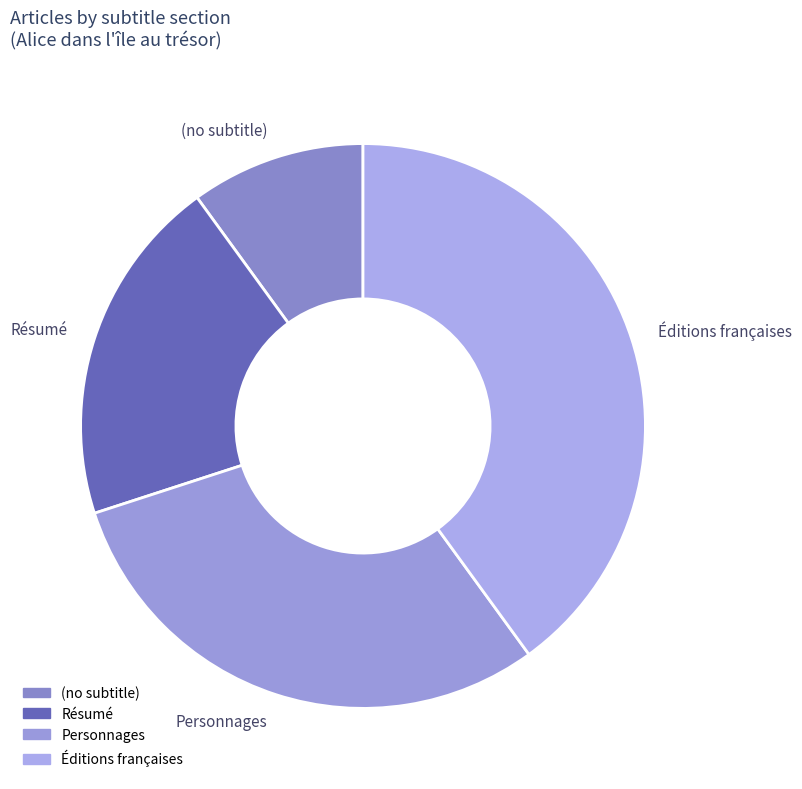

Which category has the smallest portion of the pie?

(no subtitle)